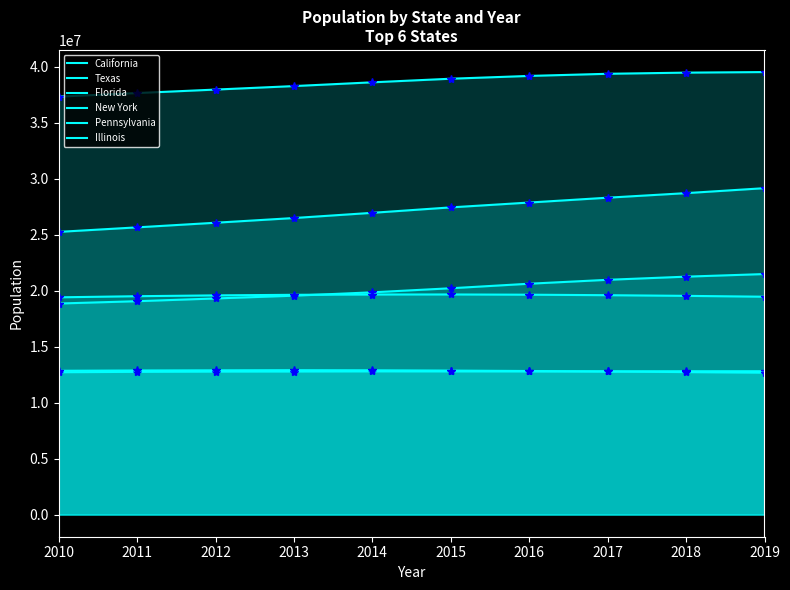

Rank the series at 2016 from lowest to highest value.

Pennsylvania, Illinois, New York, Florida, Texas, California